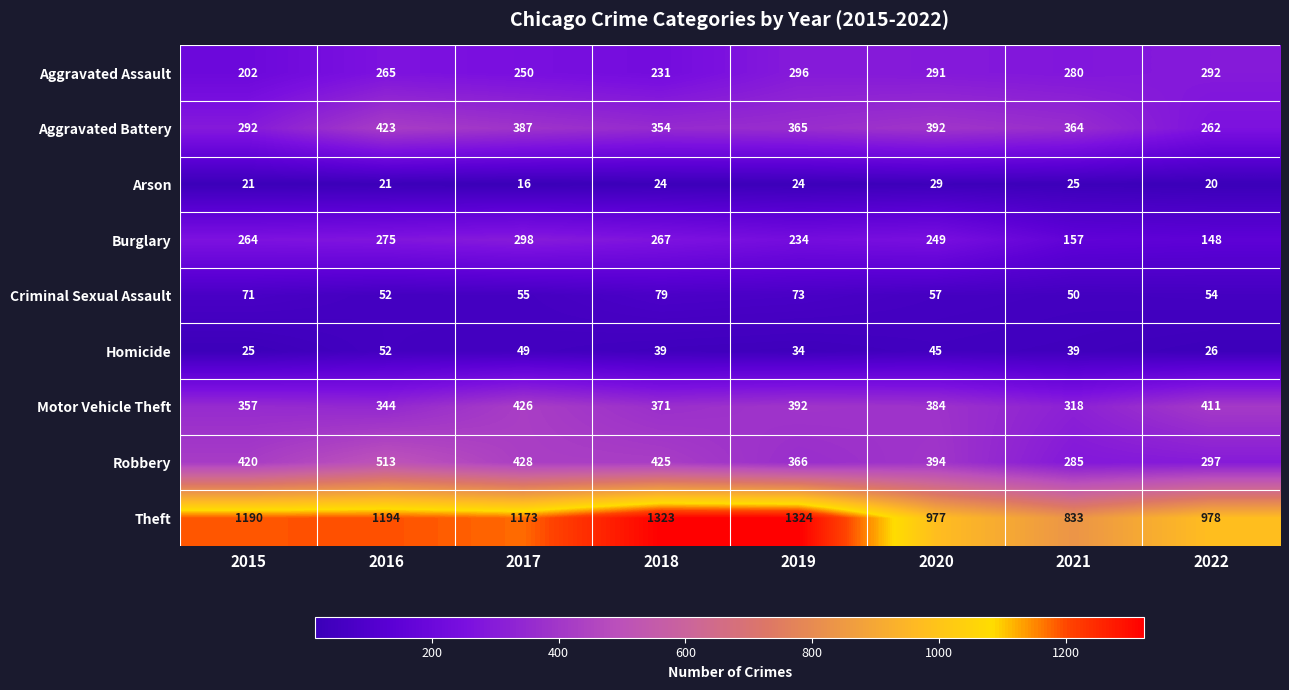

The Motor Vehicle Theft series shows 371 at 2018. True or false?

True